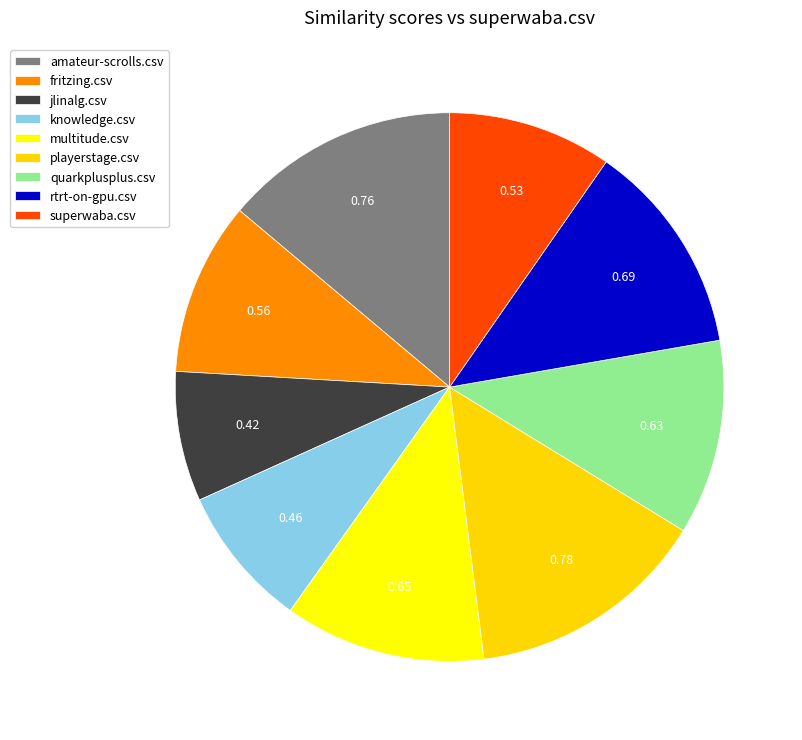

Between superwaba.csv and rtrt-on-gpu.csv, which is larger?

rtrt-on-gpu.csv